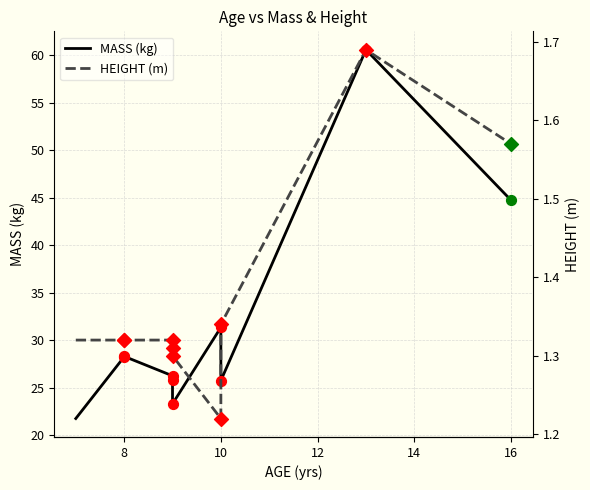

What are all the series names shown in the legend?

MASS (kg), HEIGHT (m)